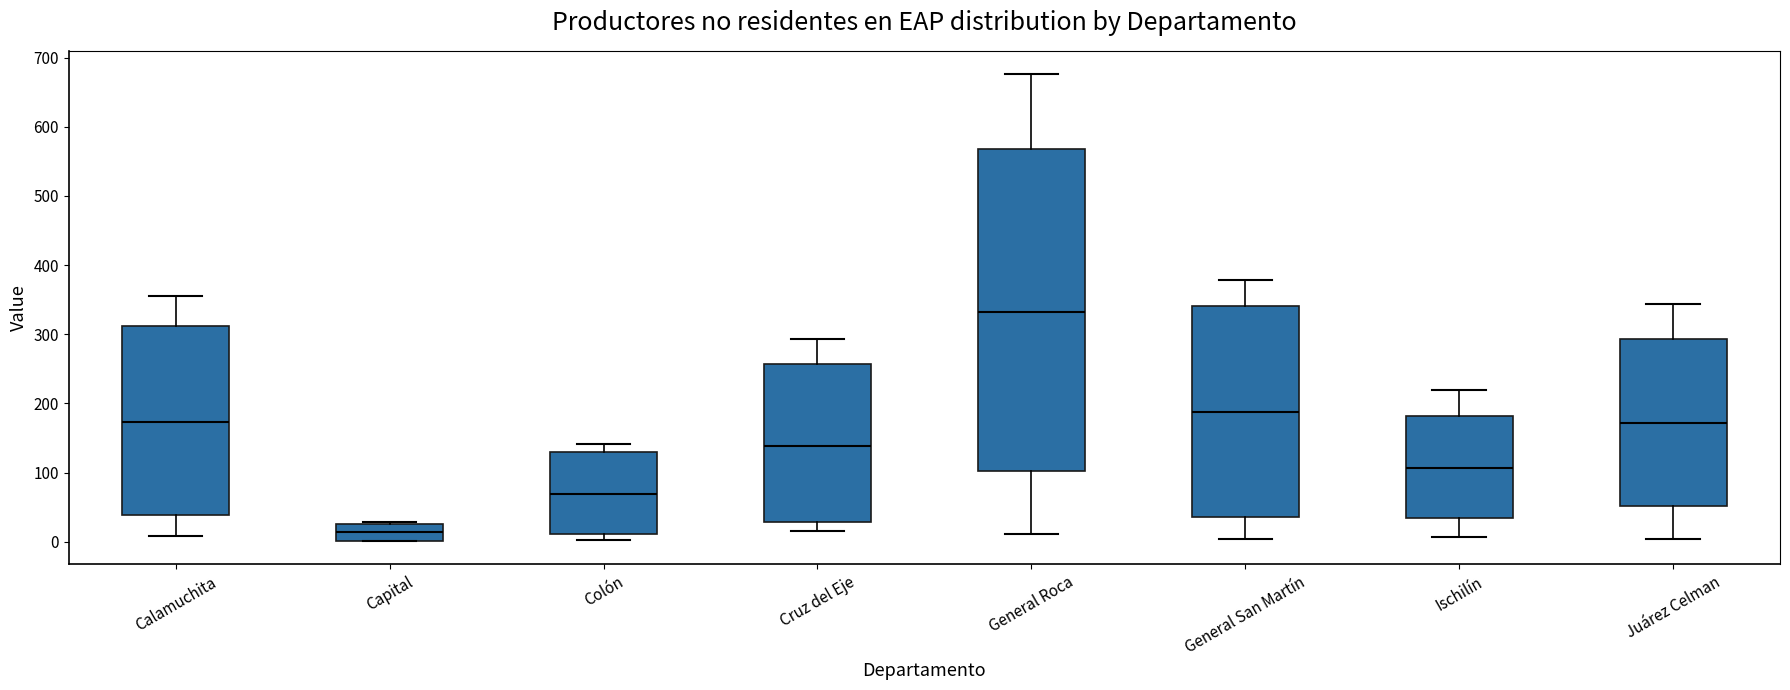

Which box is the tallest, from its lower edge to its upper edge?

General Roca